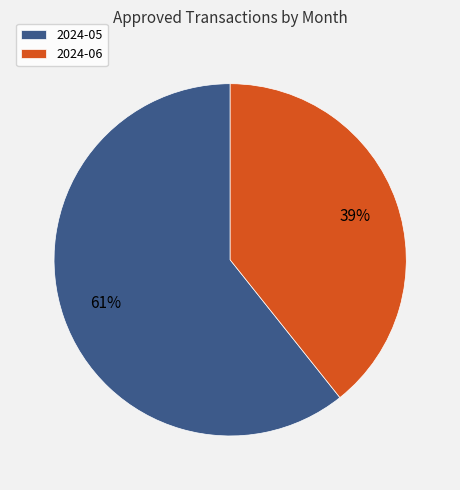

What is the smallest slice in the pie chart?

2024-06